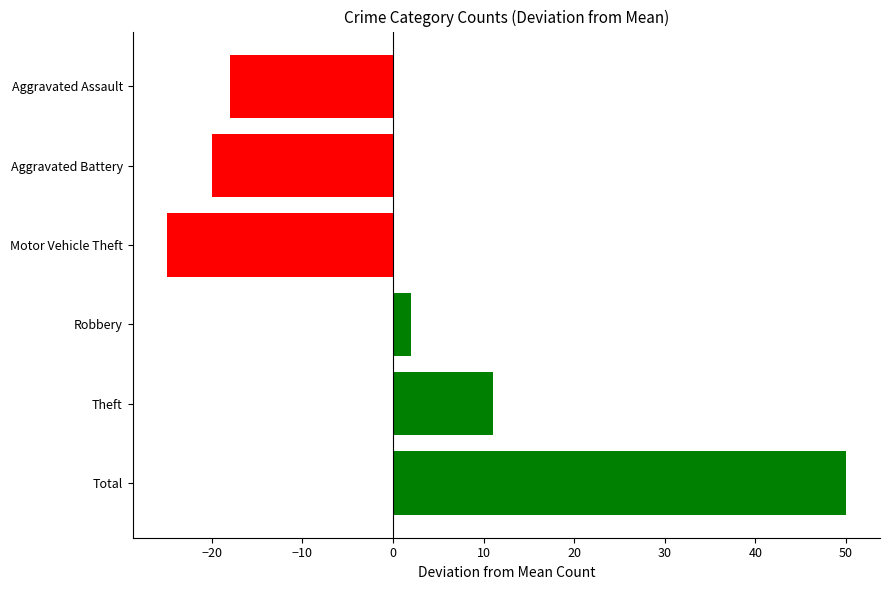

At which label is the value closest to 12?

Theft